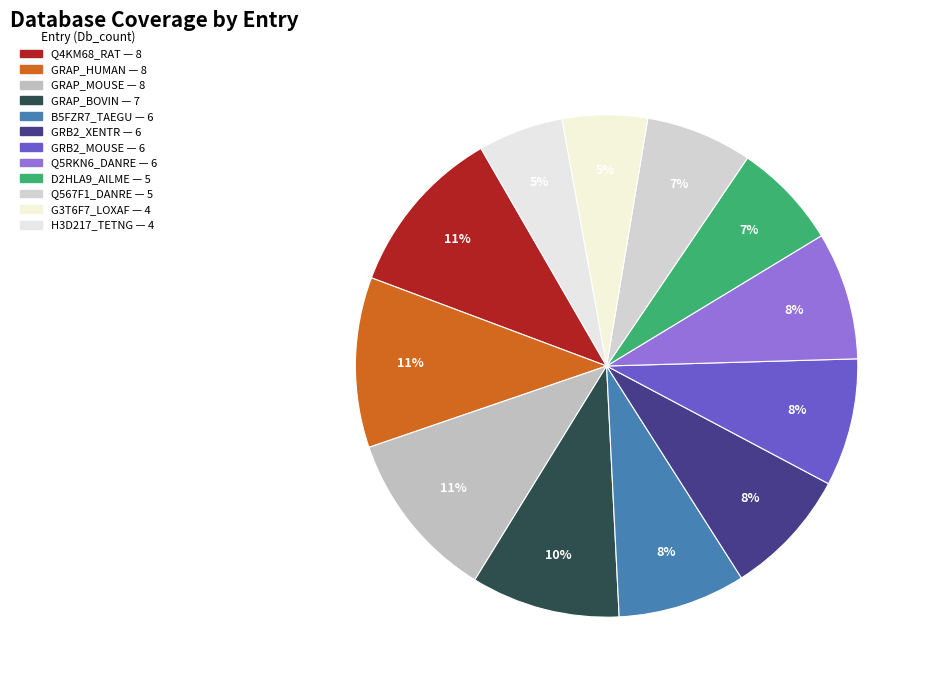

What percentage is the GRAP_MOUSE slice, to the nearest percent?

11%